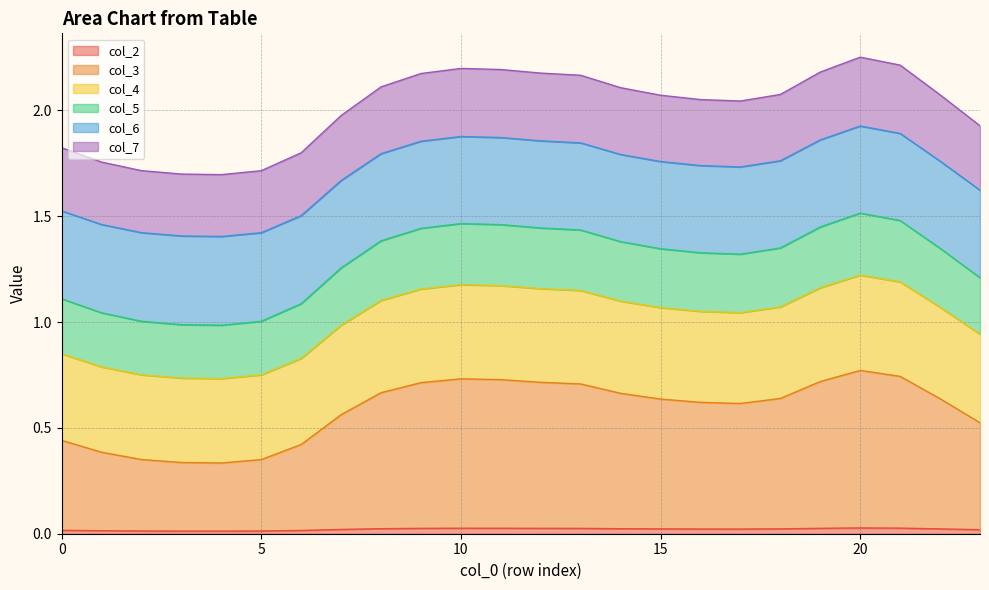

What are all the series names shown in the legend?

col_2, col_3, col_4, col_5, col_6, col_7